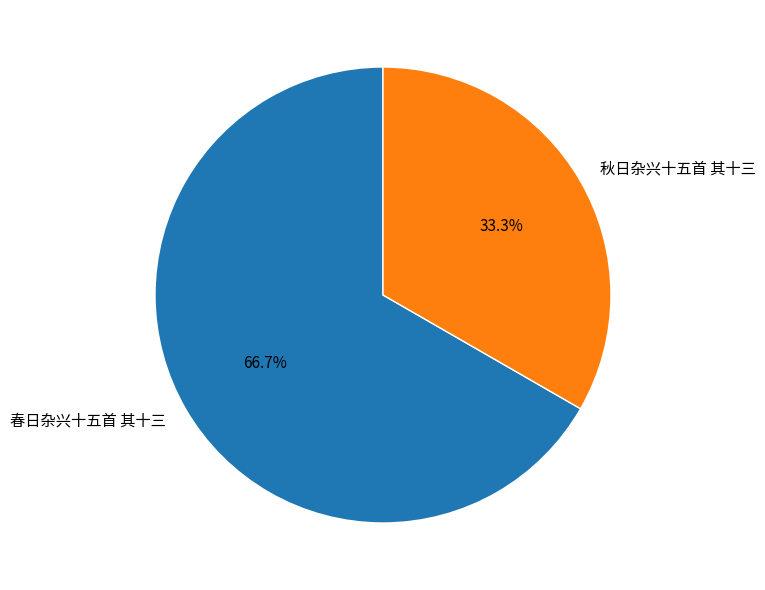

Does 春日杂兴十五首 其十三 account for over 50% of the chart?

Yes